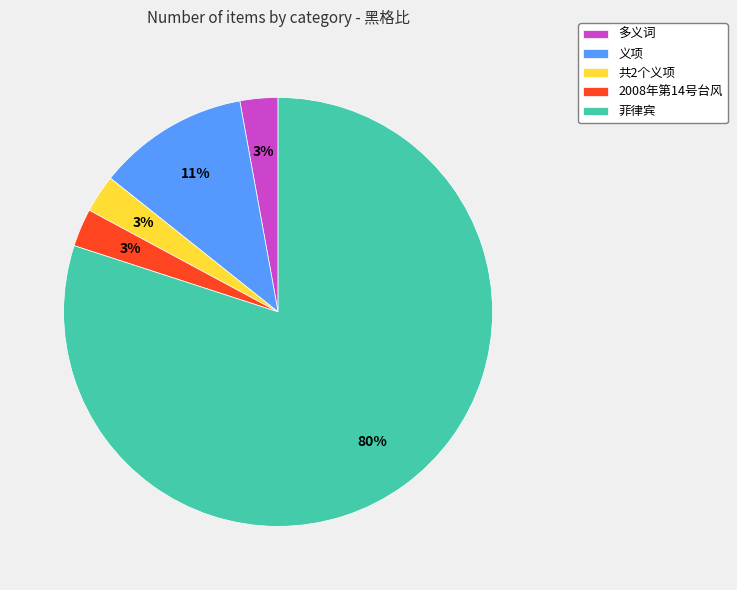

True or false: 多义词 accounts for 3% of the total.

True